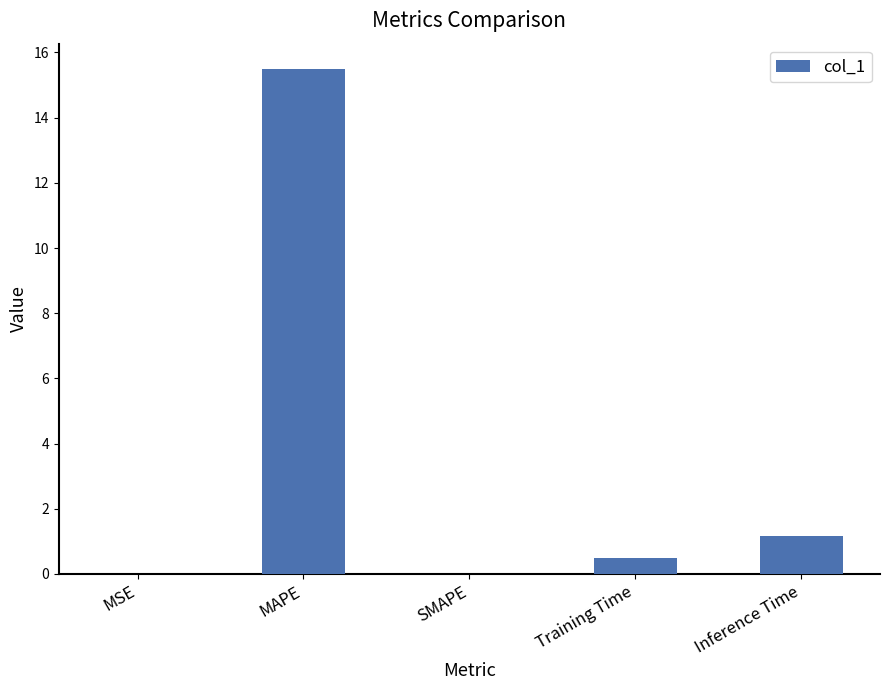

At which label is the value closest to 7?

Inference Time